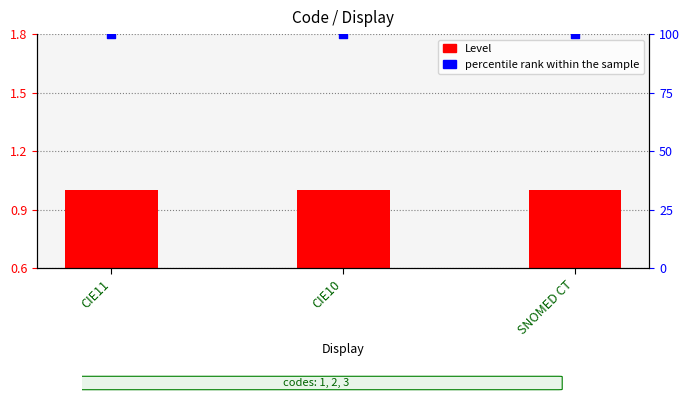

Which series has the largest Y range (max minus min)?

Level